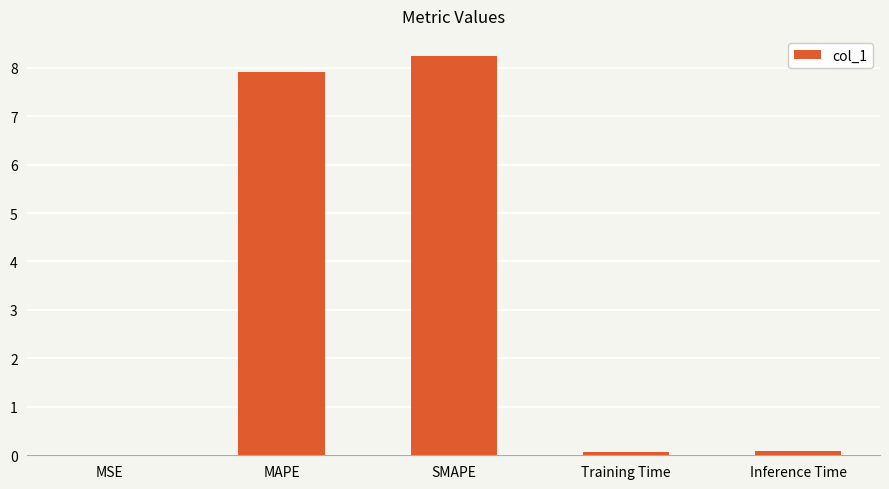

How many categories are shown in the chart?

5